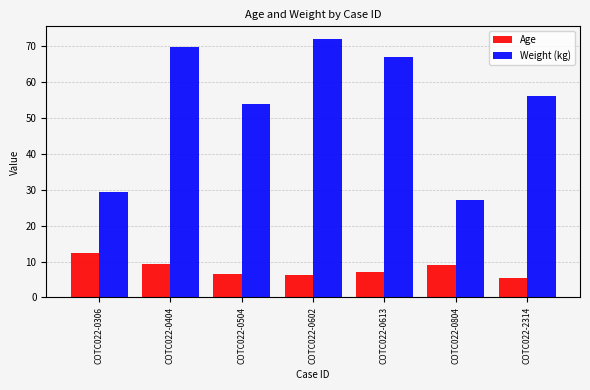

At how many categories does at least one series exceed 10?

7